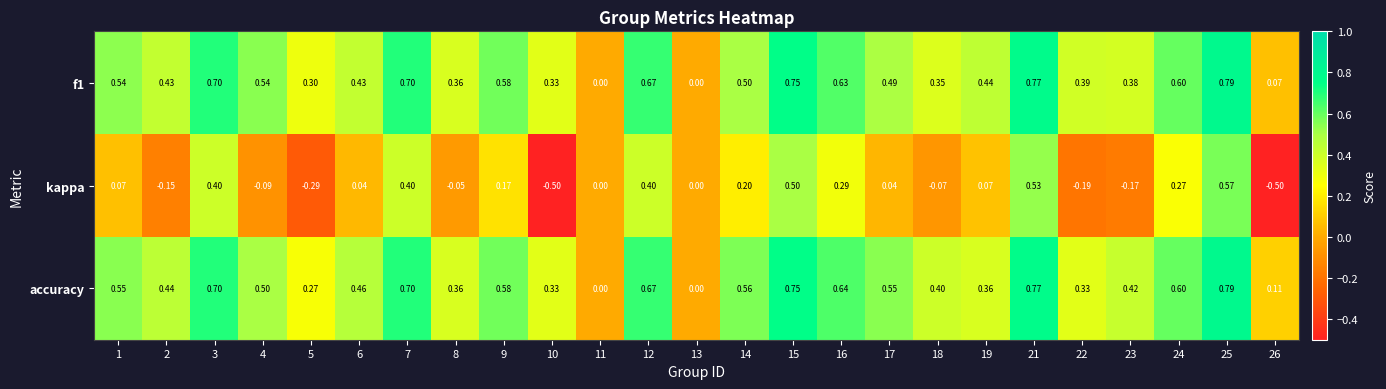

Rank the series at 6 from highest to lowest value.

accuracy, f1, kappa